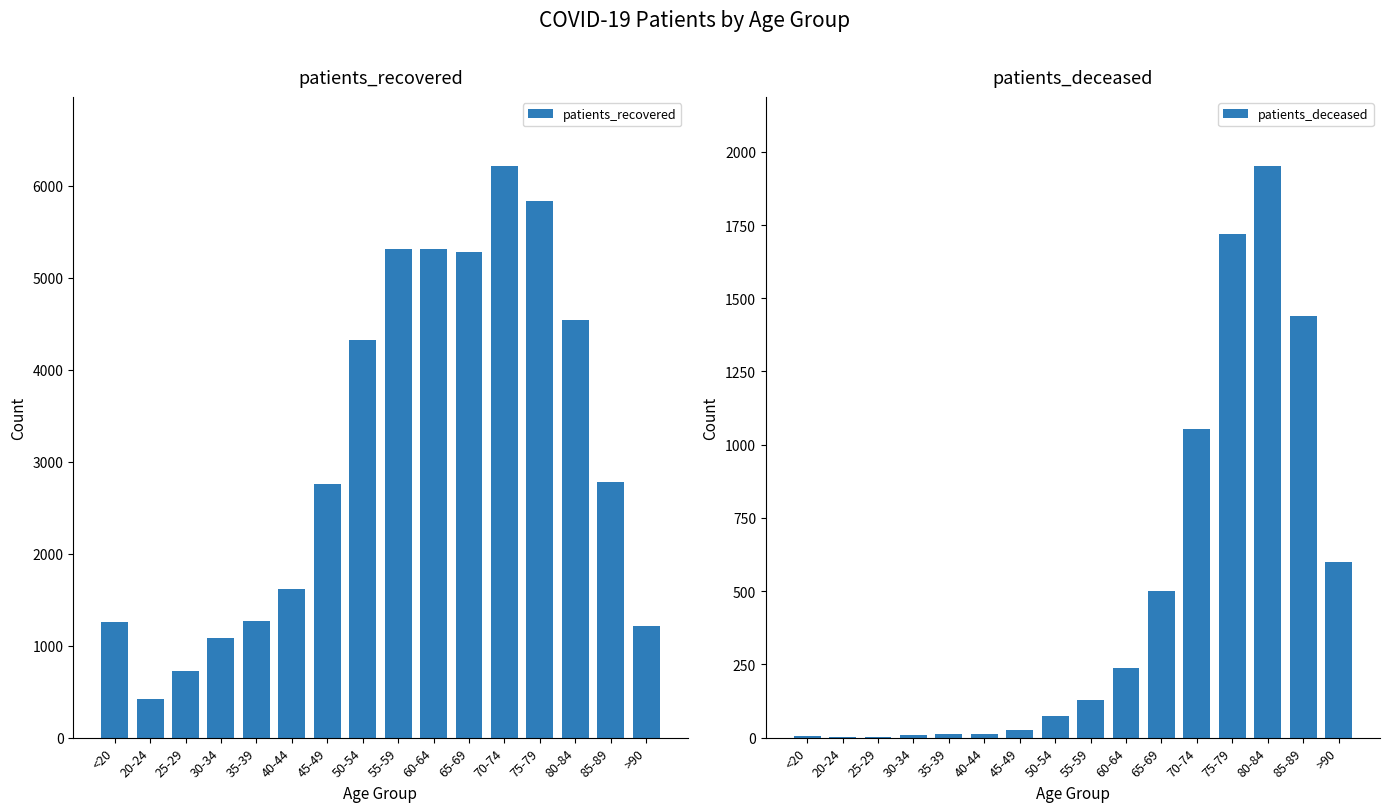

Which series has the largest range (max minus min)?

patients_recovered